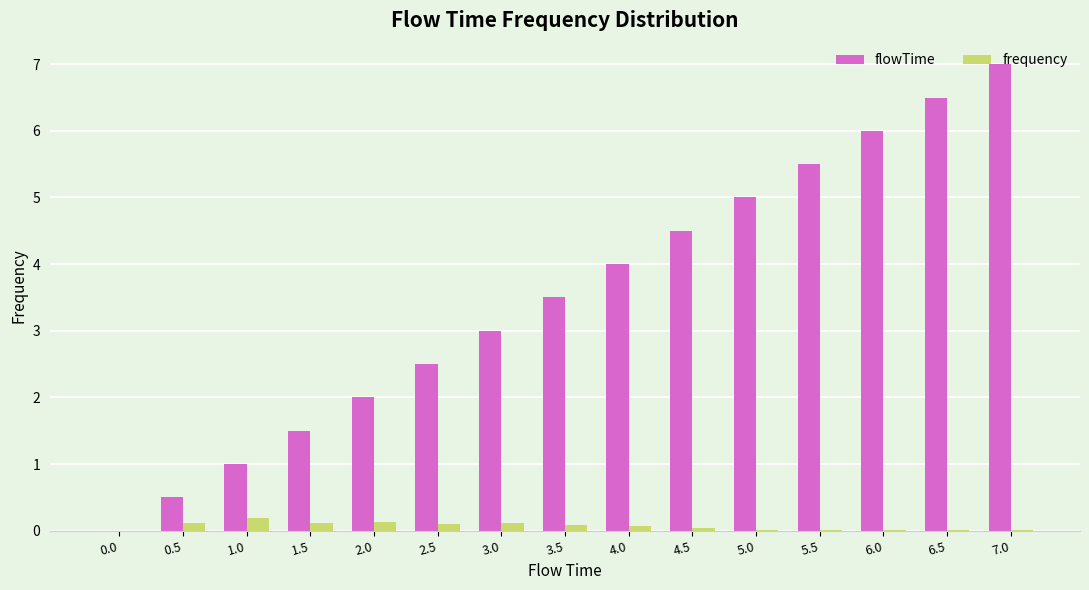

What is the average value of the flowTime series?

3.5